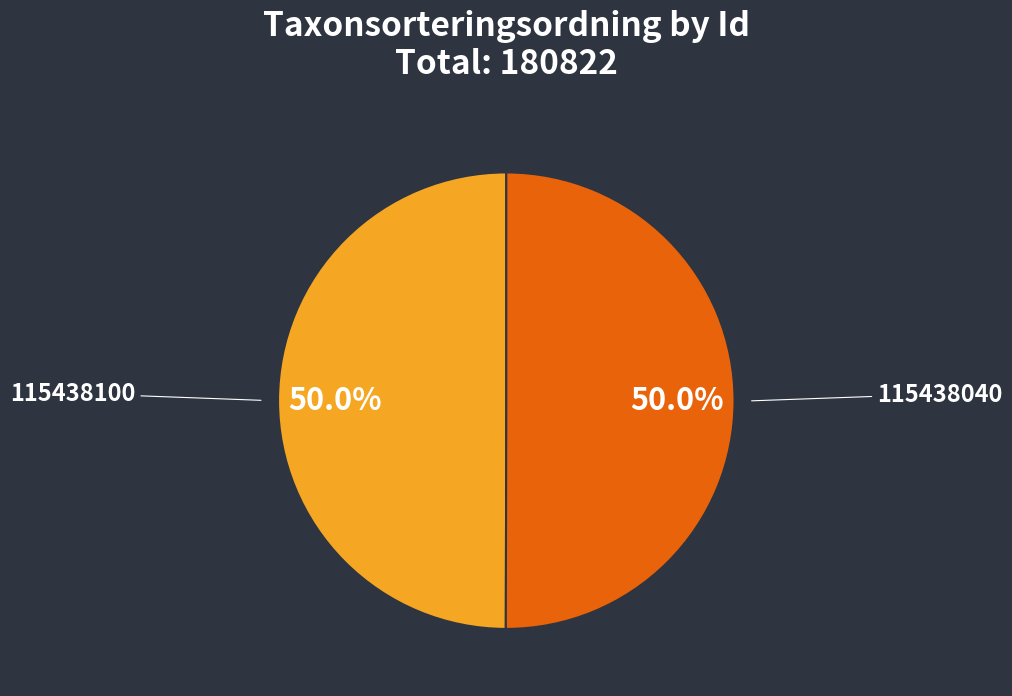

To the nearest percent, what is the combined percentage of 115438100 and 115438040?

100%